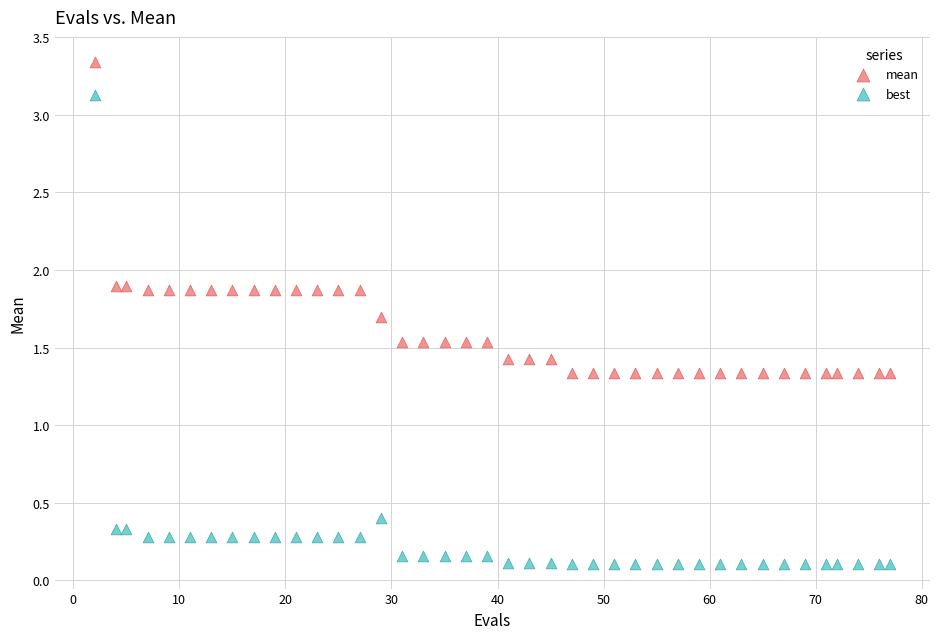

Which series has the largest Y range (max minus min)?

best